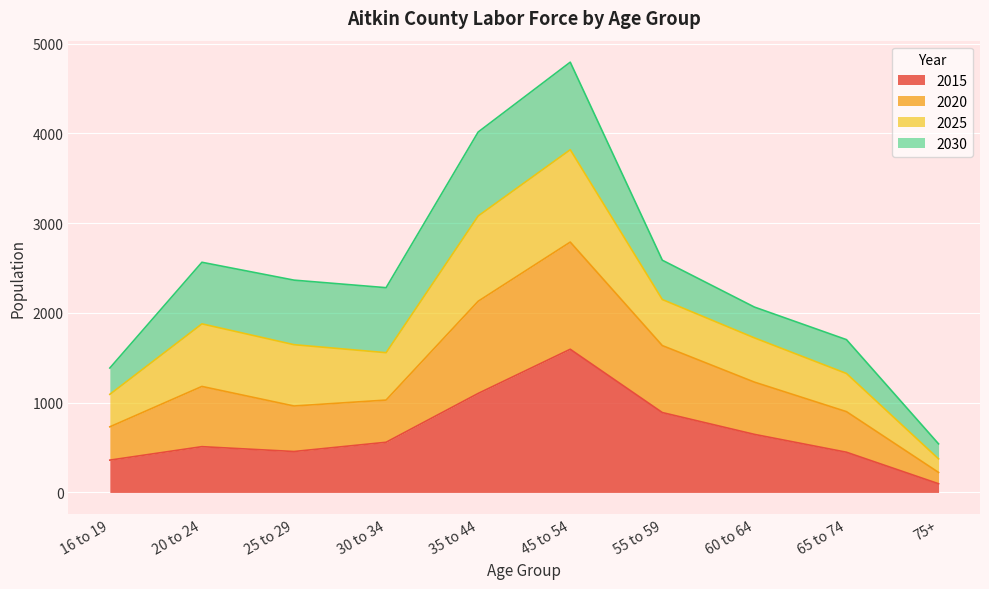

Which category has the highest value in the 2015 series?

45 to 54